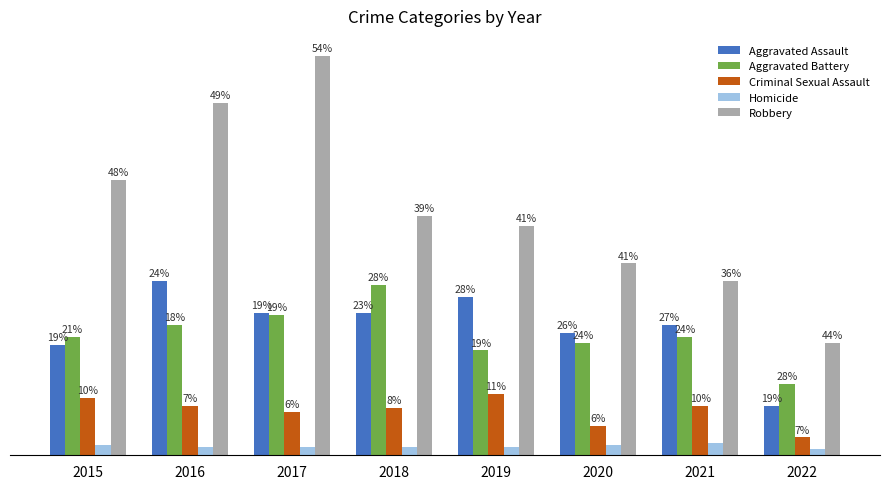

Which series changed the most between 2017 and 2022?

Robbery